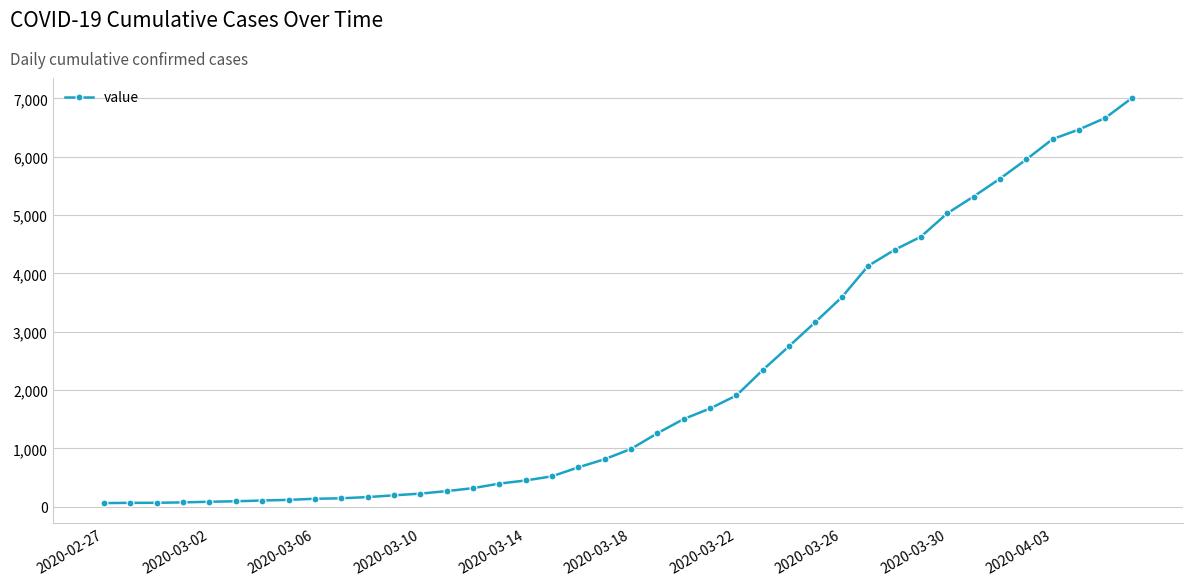

What is the difference between the second highest and second lowest values?

6598